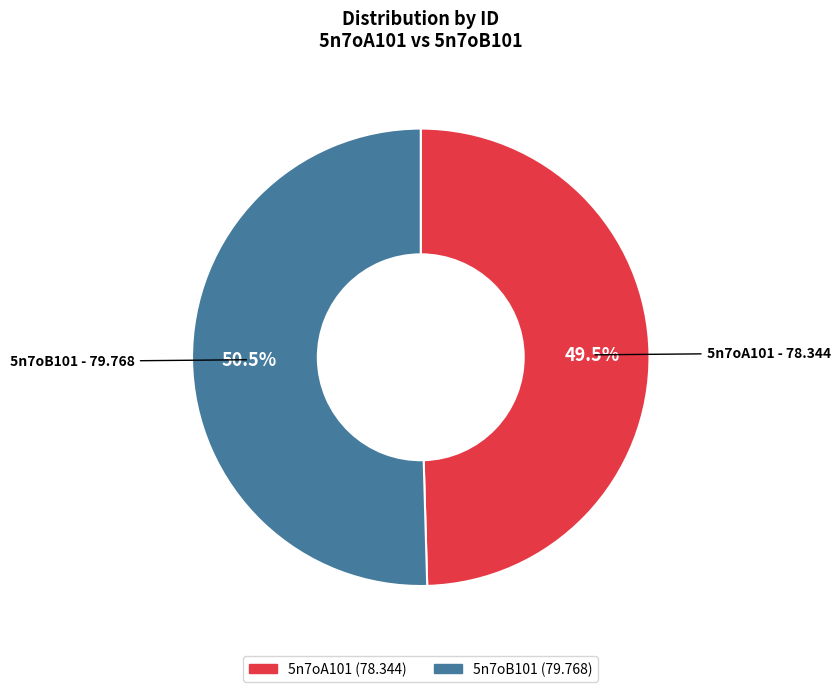

Which has a higher value, 5n7oB101 or 5n7oA101?

5n7oB101